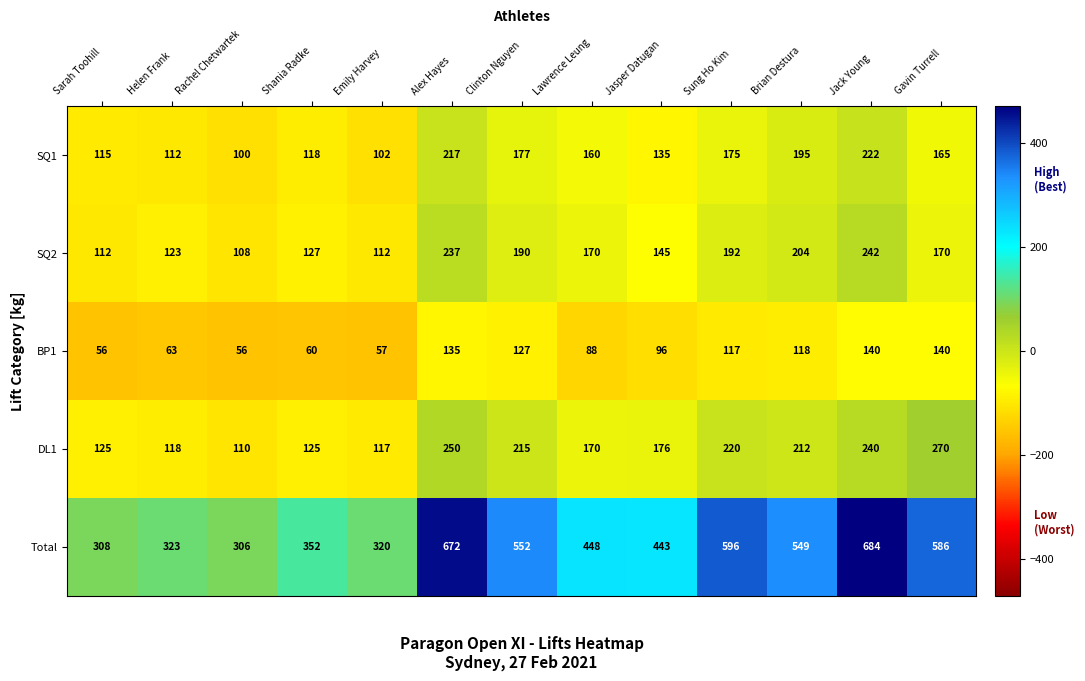

What is the sum of the BP1 values at Emily Harvey and Jack Young?

197